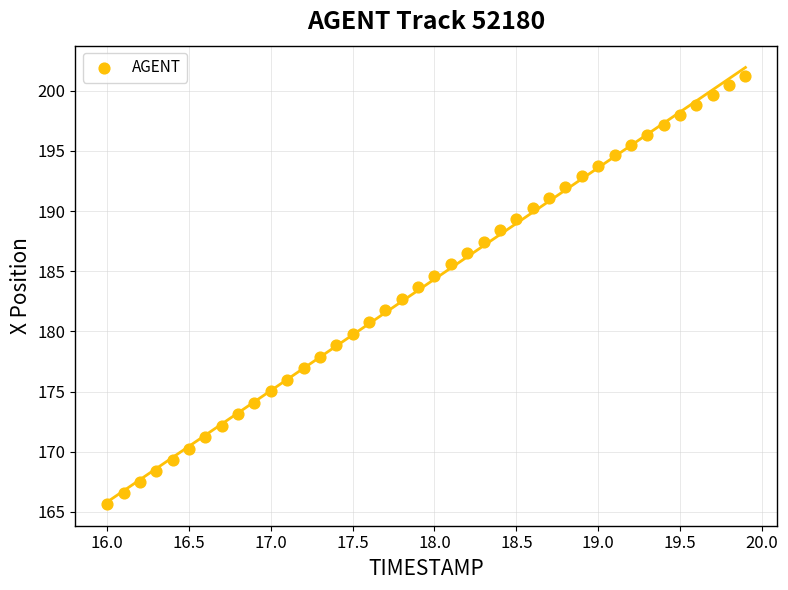

What is the range of Y values (max minus min)?

35.6